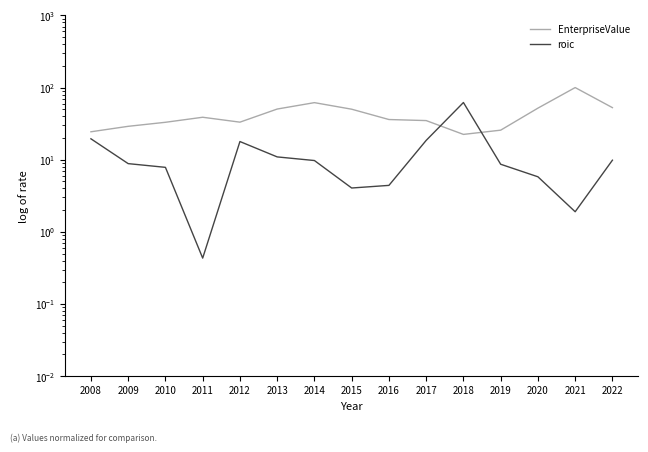

Which series has the largest range (max minus min)?

EnterpriseValue